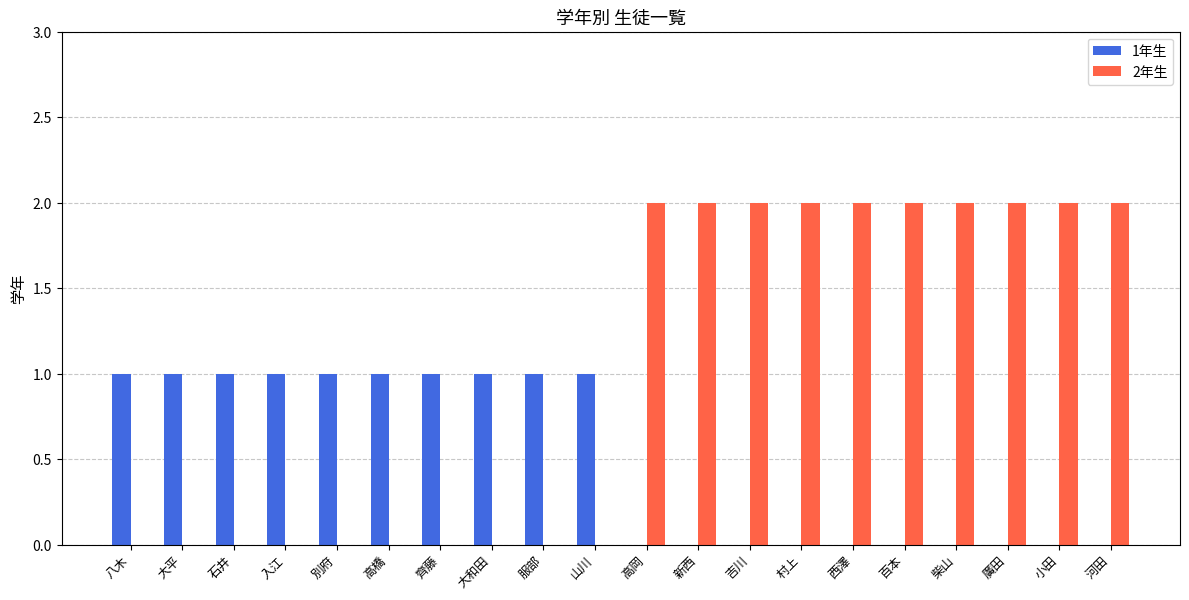

Is it true that 2年生 equals 0 at 大和田?

True